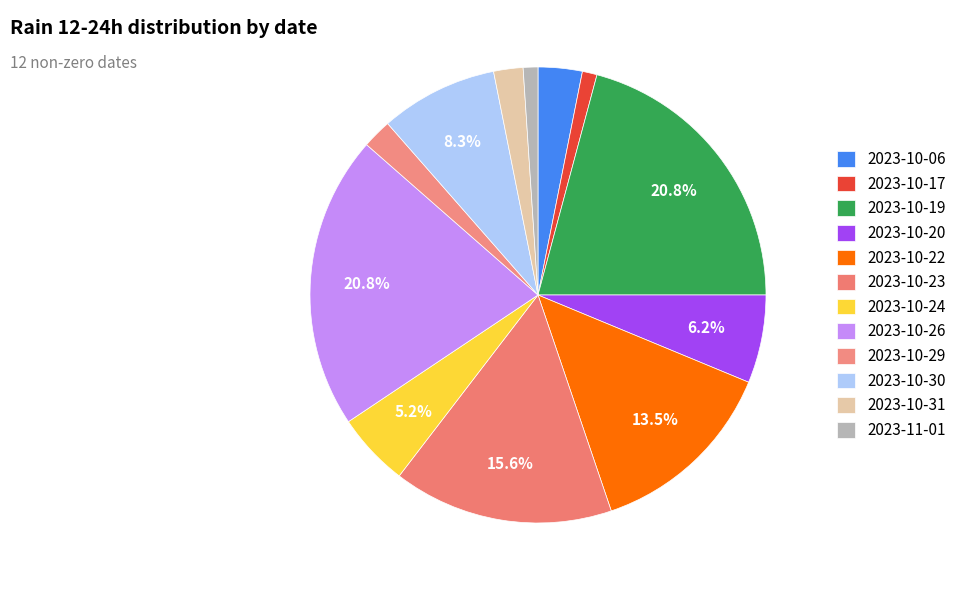

Does any single category account for the majority?

No